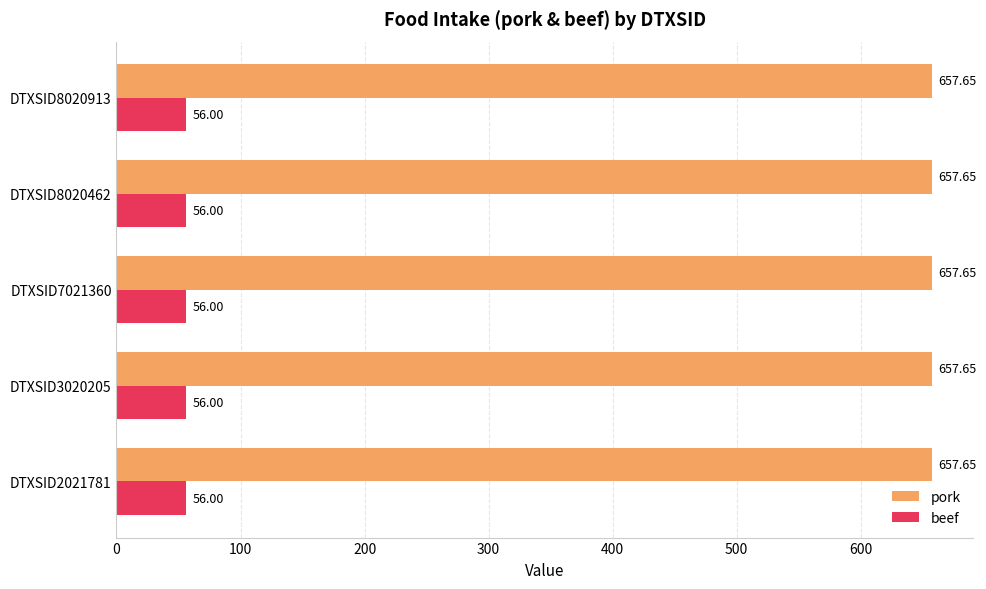

List the series in order of their peak value, lowest first.

beef, pork